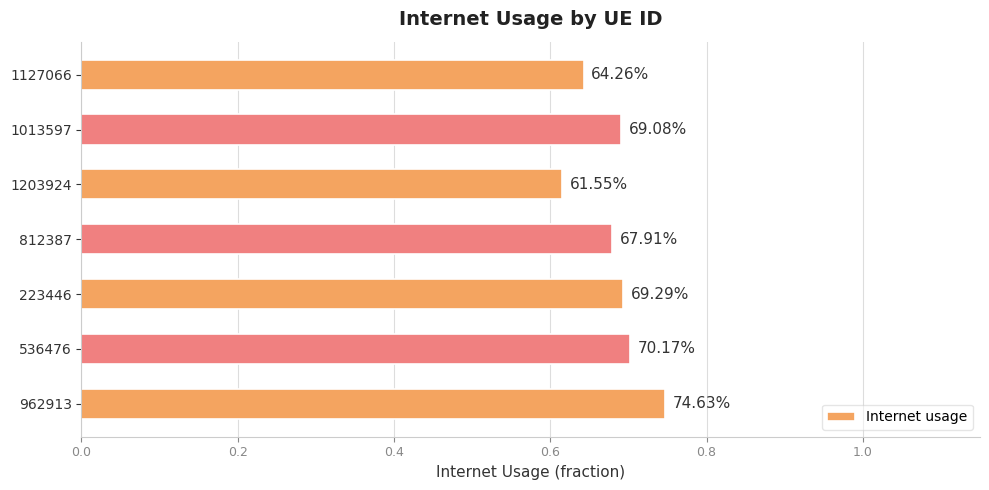

What is the minimum value shown in the chart?

0.6